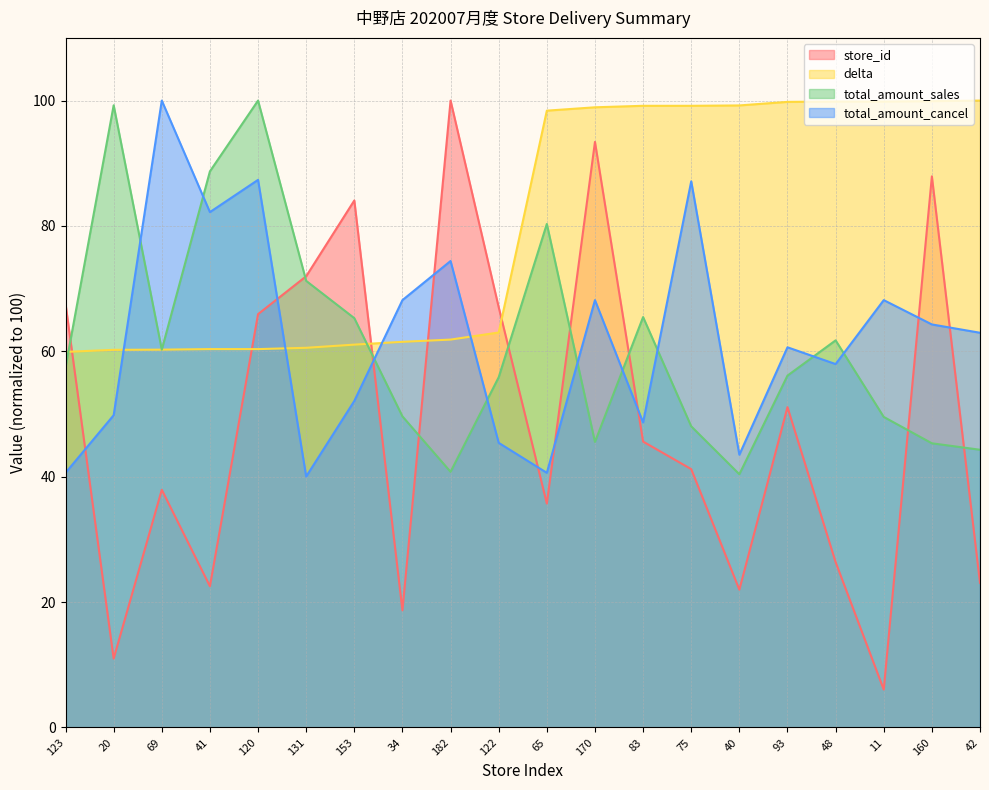

Is the value of delta at 40 greater than the value of store_id at 170?

Yes